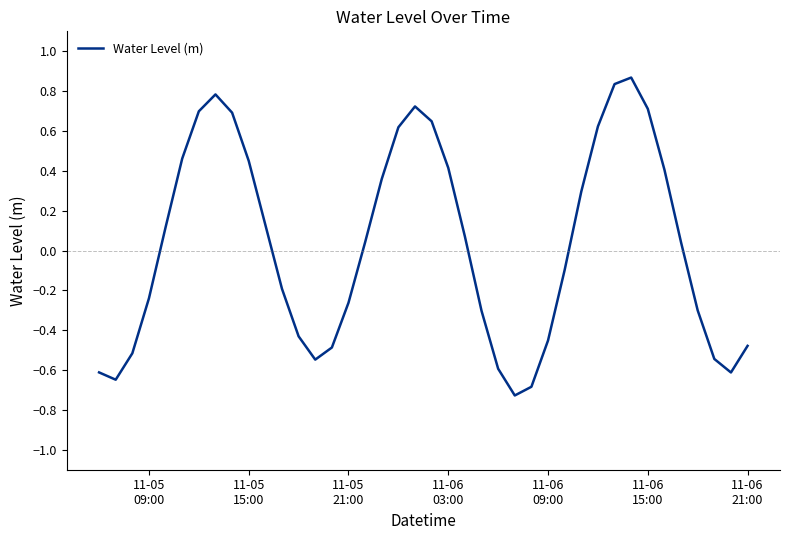

What is the difference between the maximum and minimum values?

1.6